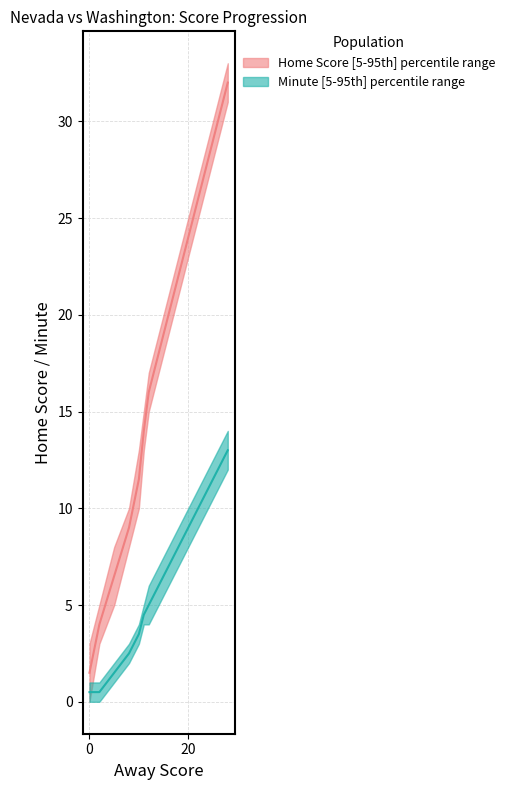

At which label is Home Score upper closest to 18?

12